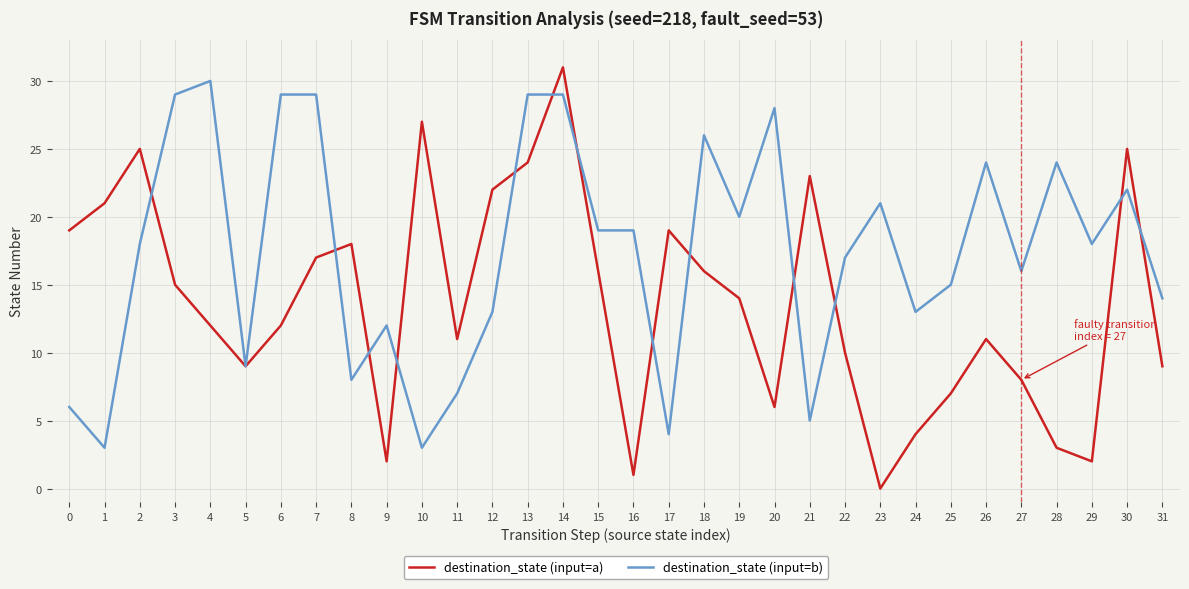

True or false: destination_state (input=a) and destination_state (input=b) intersect in this chart.

True